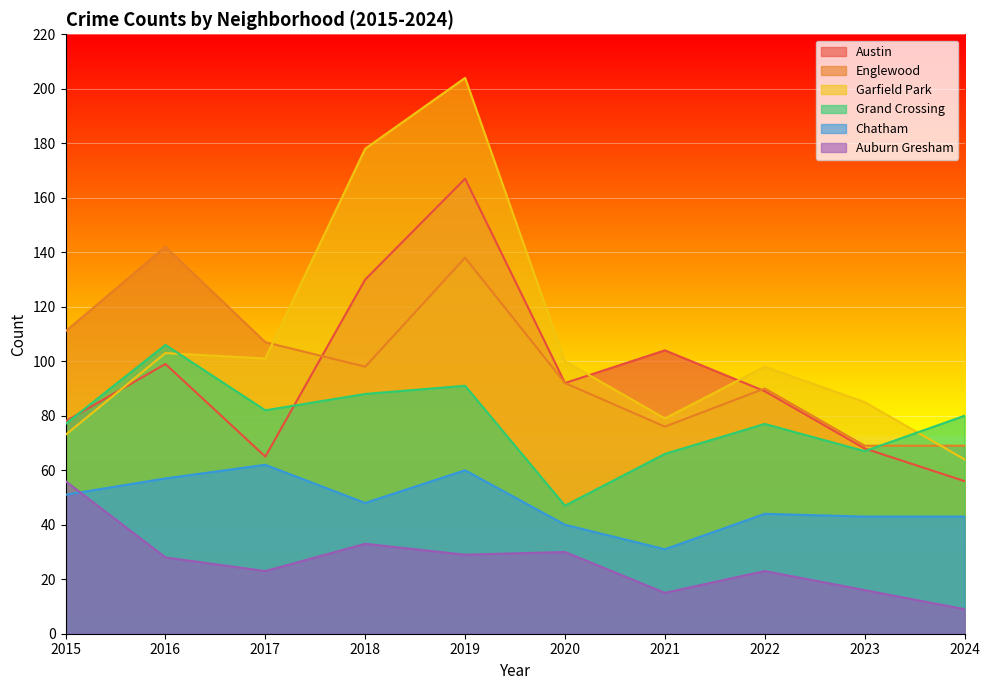

Read the Austin value at 2021, to the nearest 10.

100